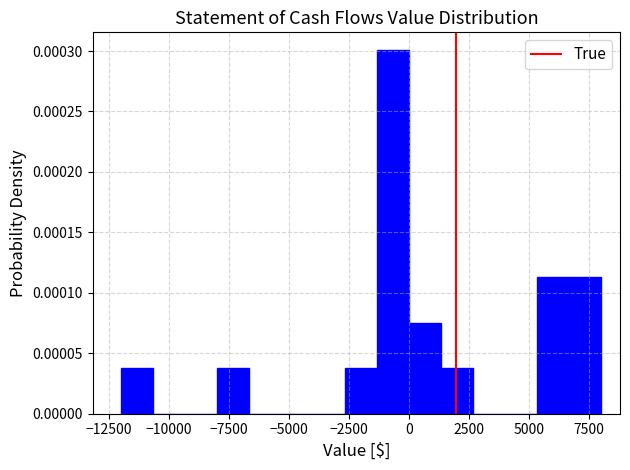

Read against the x-axis, roughly where is the centre of the tallest bar?

-500